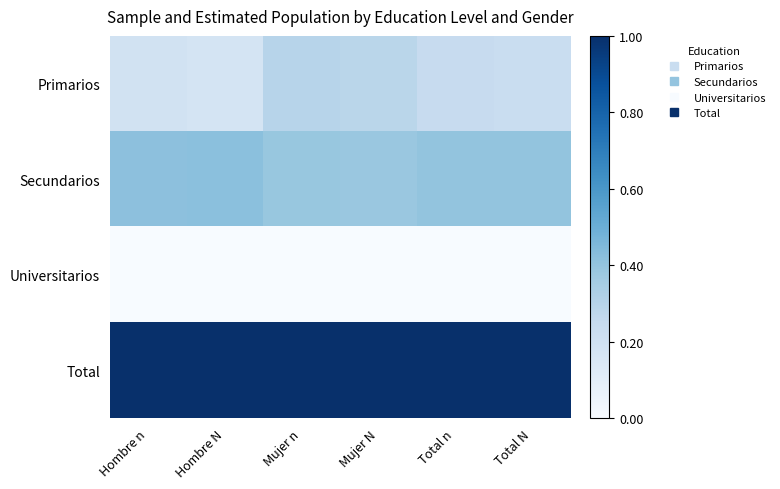

Between Hombre n and Total n, which series saw the biggest shift?

Primarios